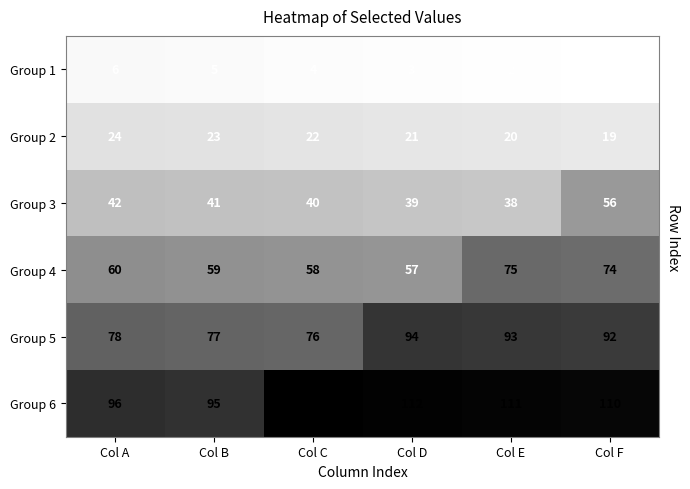

The Group 3 series shows 65 at Col E. True or false?

False